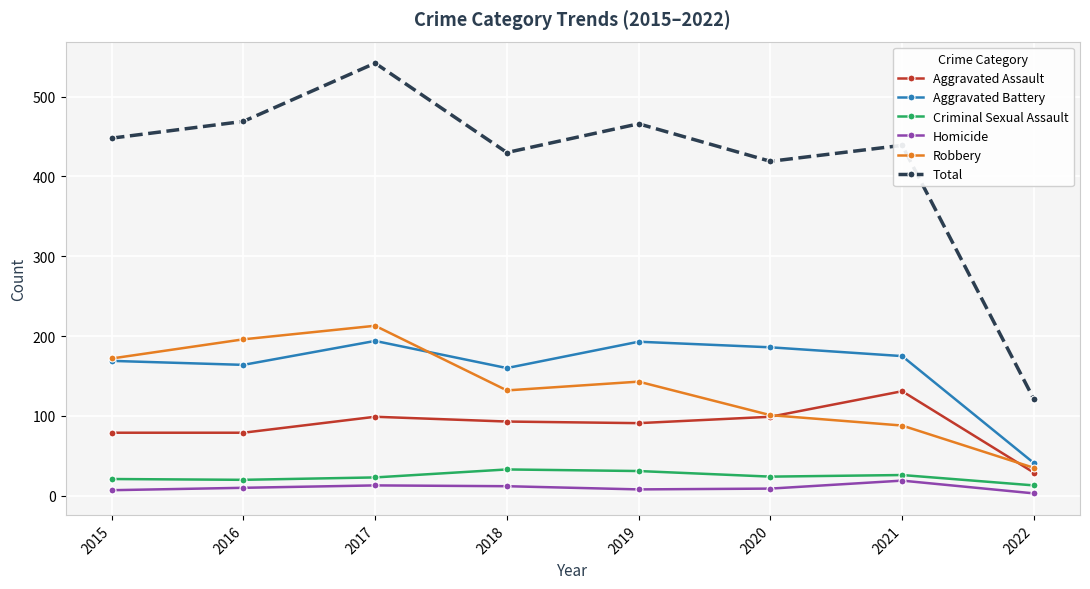

True or false: Total and Aggravated Assault intersect in this chart.

False